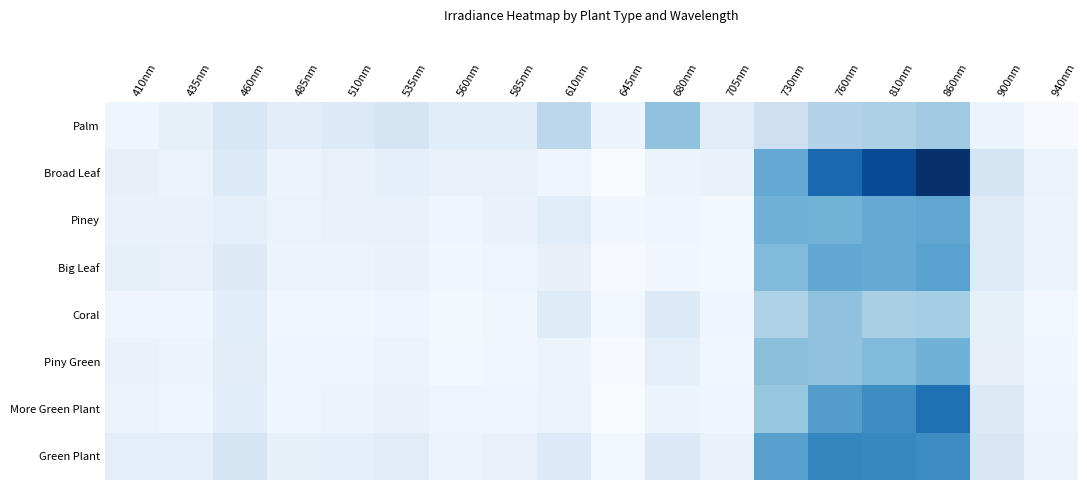

Which has a higher value, 645nm or 900nm?

900nm